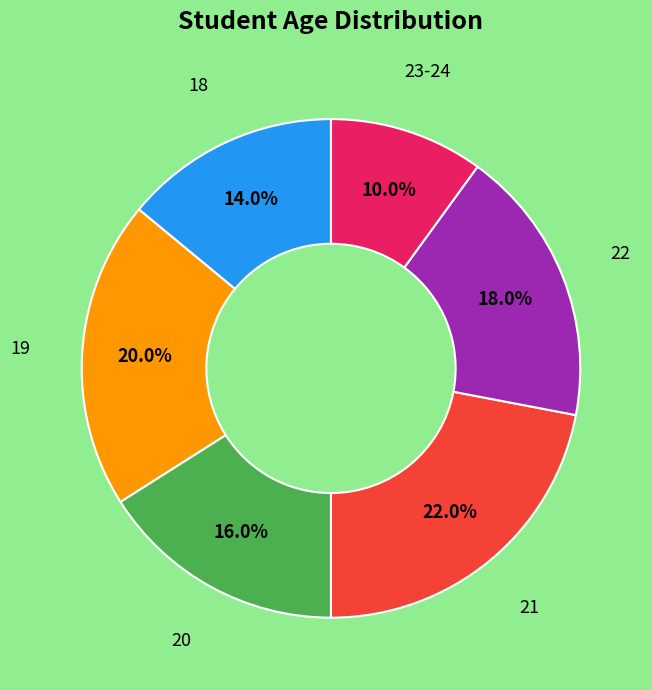

Does any single category account for the majority?

No